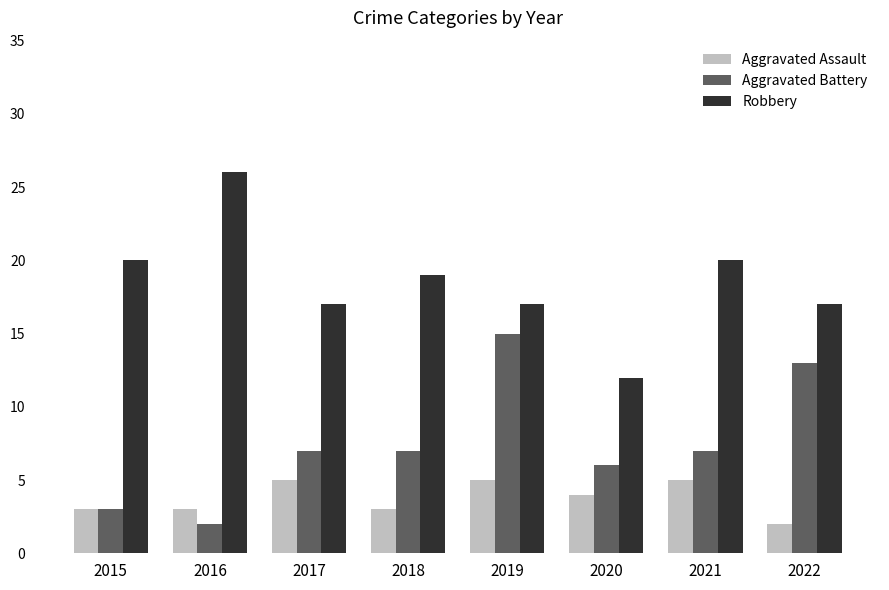

What is the spread (max minus min) of values at 2021?

15